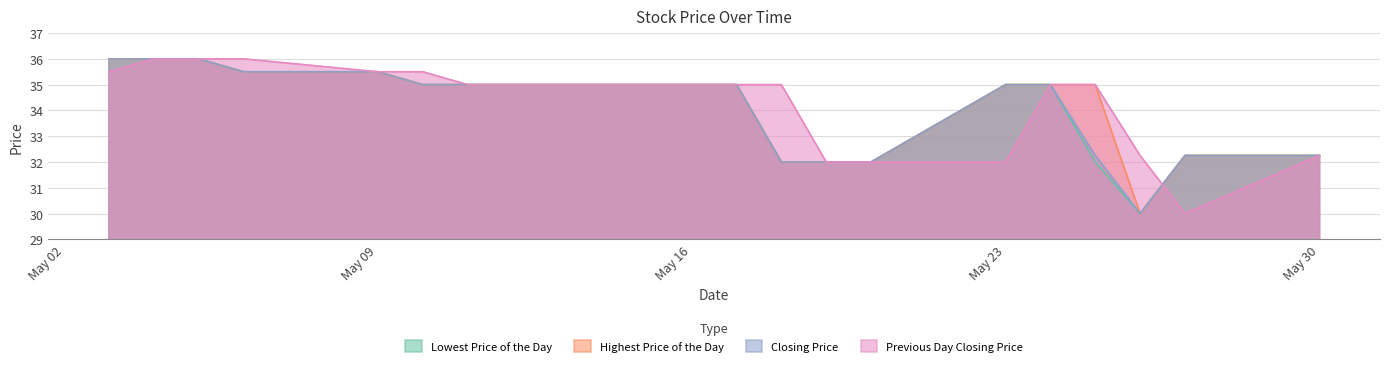

Count the number of categories in the chart.

20